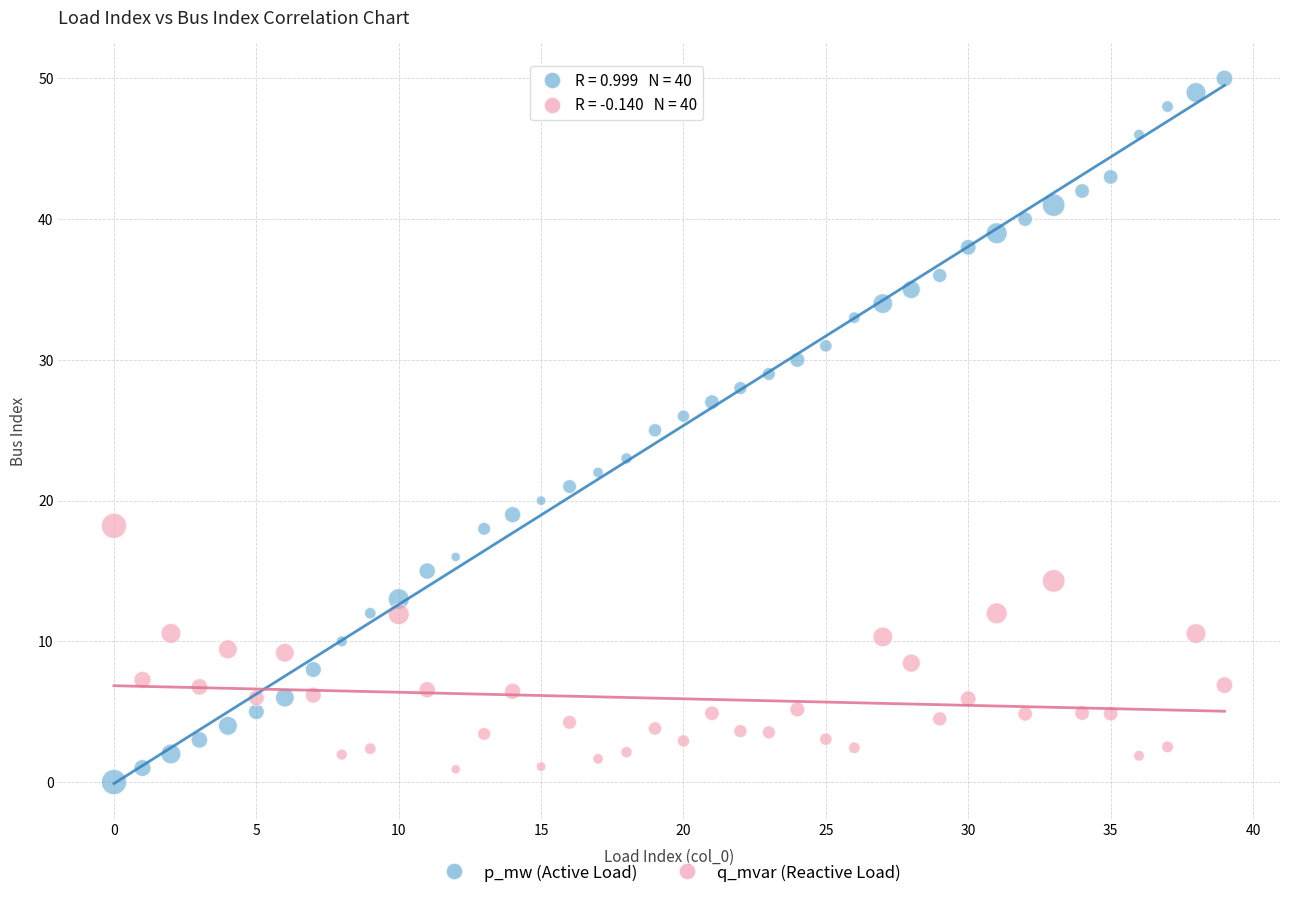

Across all data points, what is the range of Y values (max minus min)?

50.0